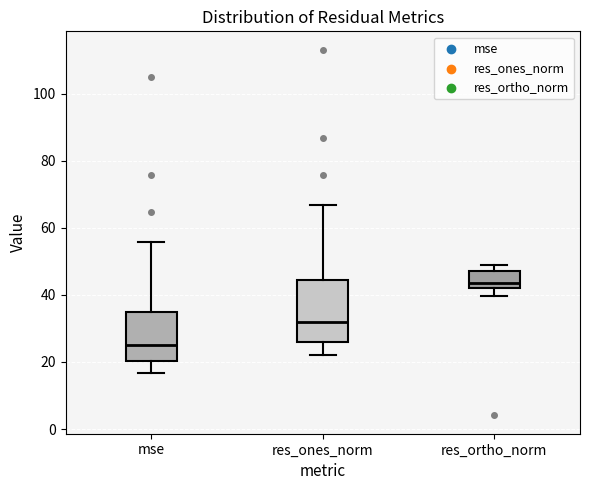

Which box is the tallest, from its lower edge to its upper edge?

res_ones_norm